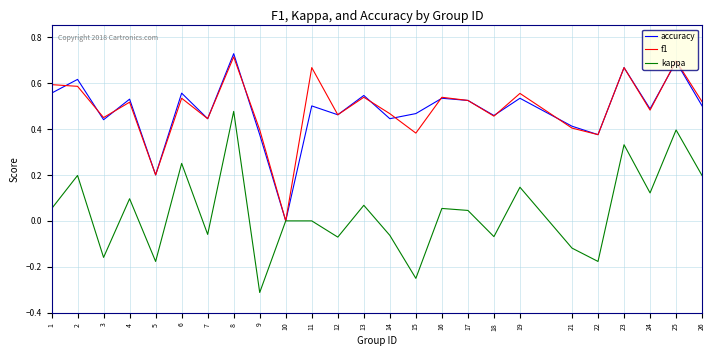

What is the minimum value shown in the chart?

-0.3